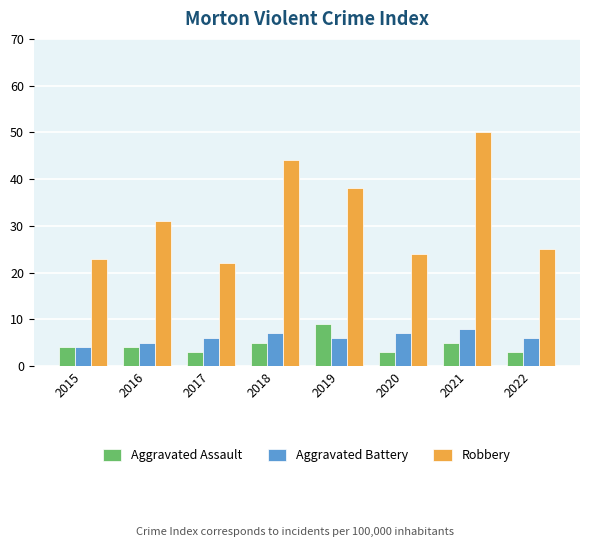

What is the sum of the Robbery values at 2017 and 2021?

72